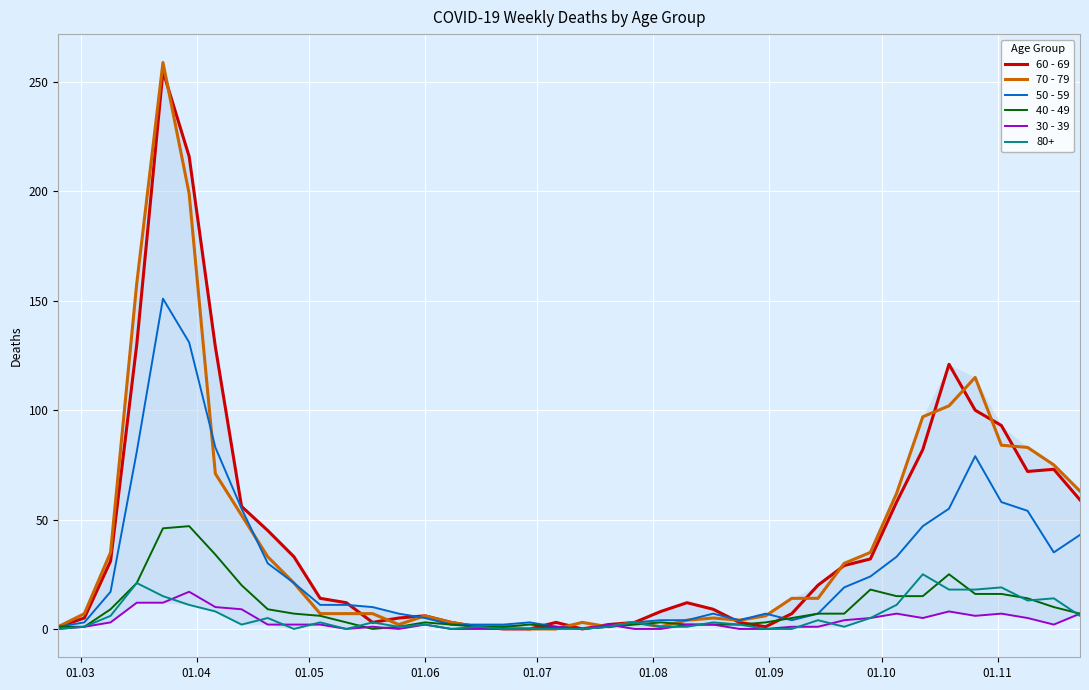

Which series has the largest range (max minus min)?

70 - 79